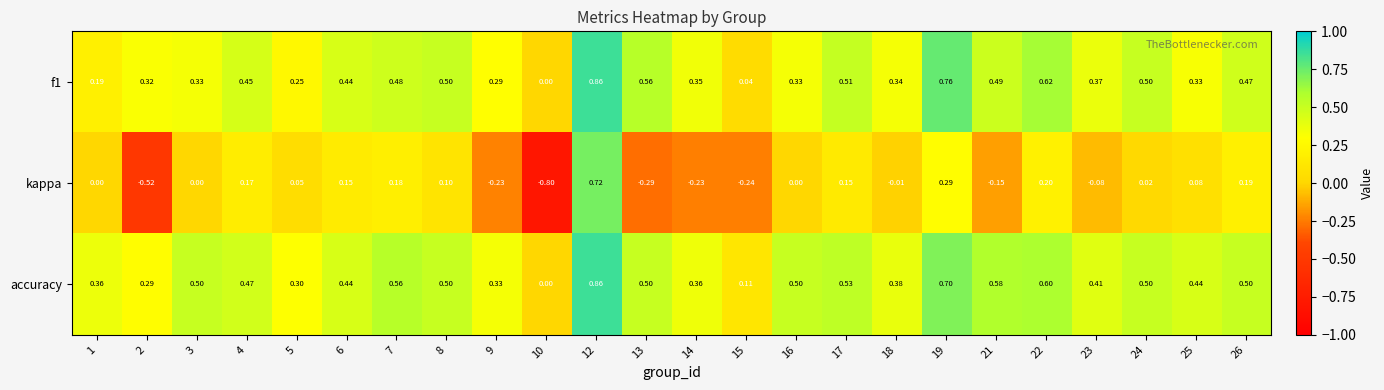

Which series has the widest spread of values?

kappa